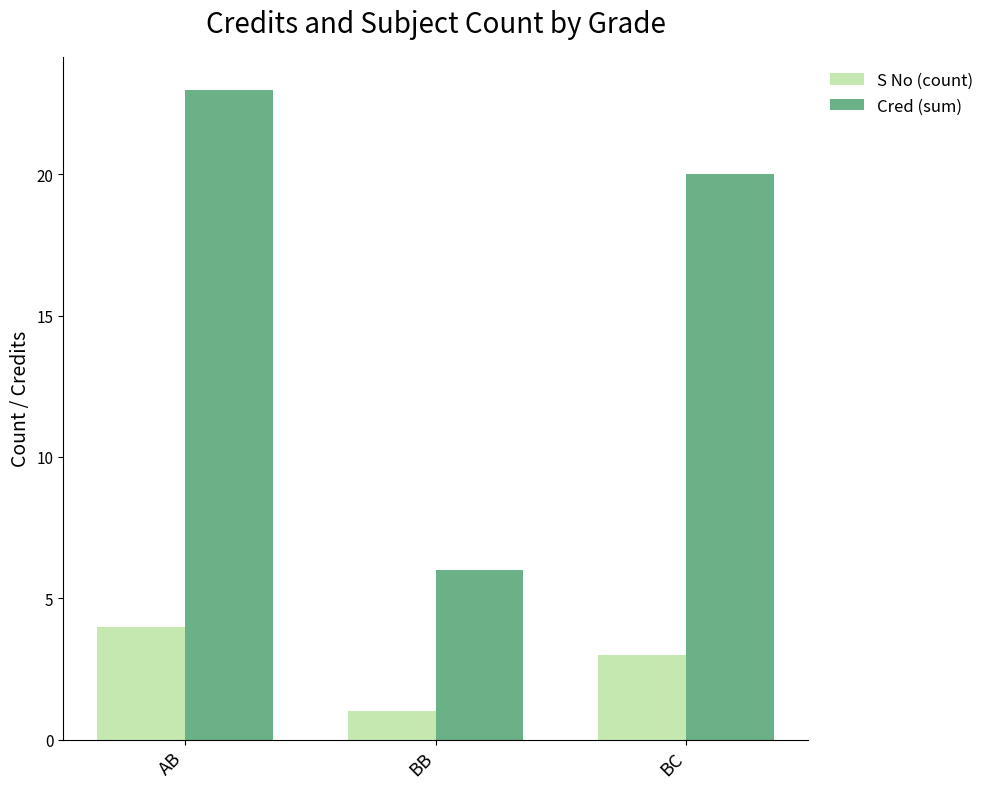

How many categories are shown in the chart?

3